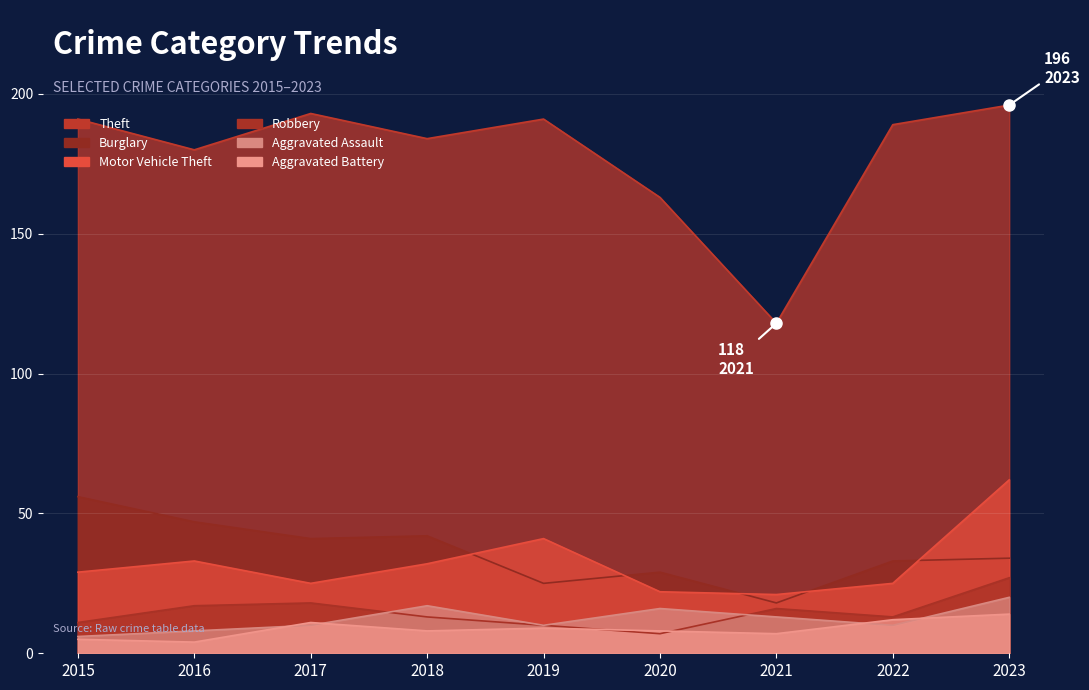

How many distinct data groups are displayed?

6